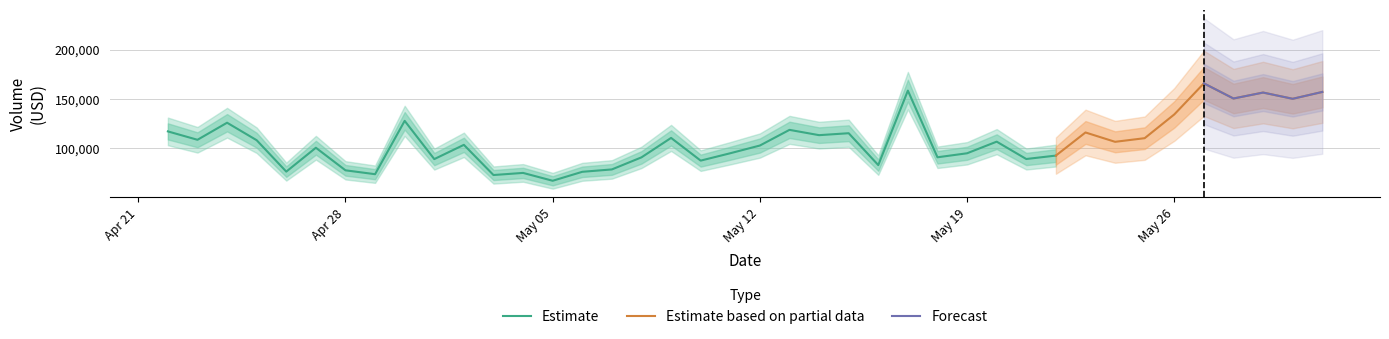

What position from the right is 2025-05-13?

19